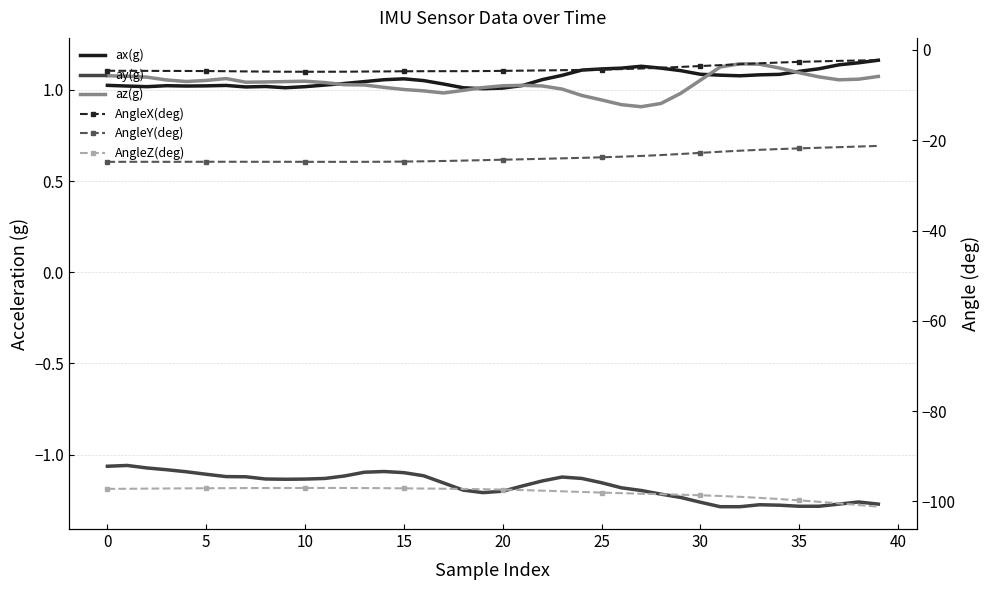

What is the spread (max minus min) of values at 15?

98.1